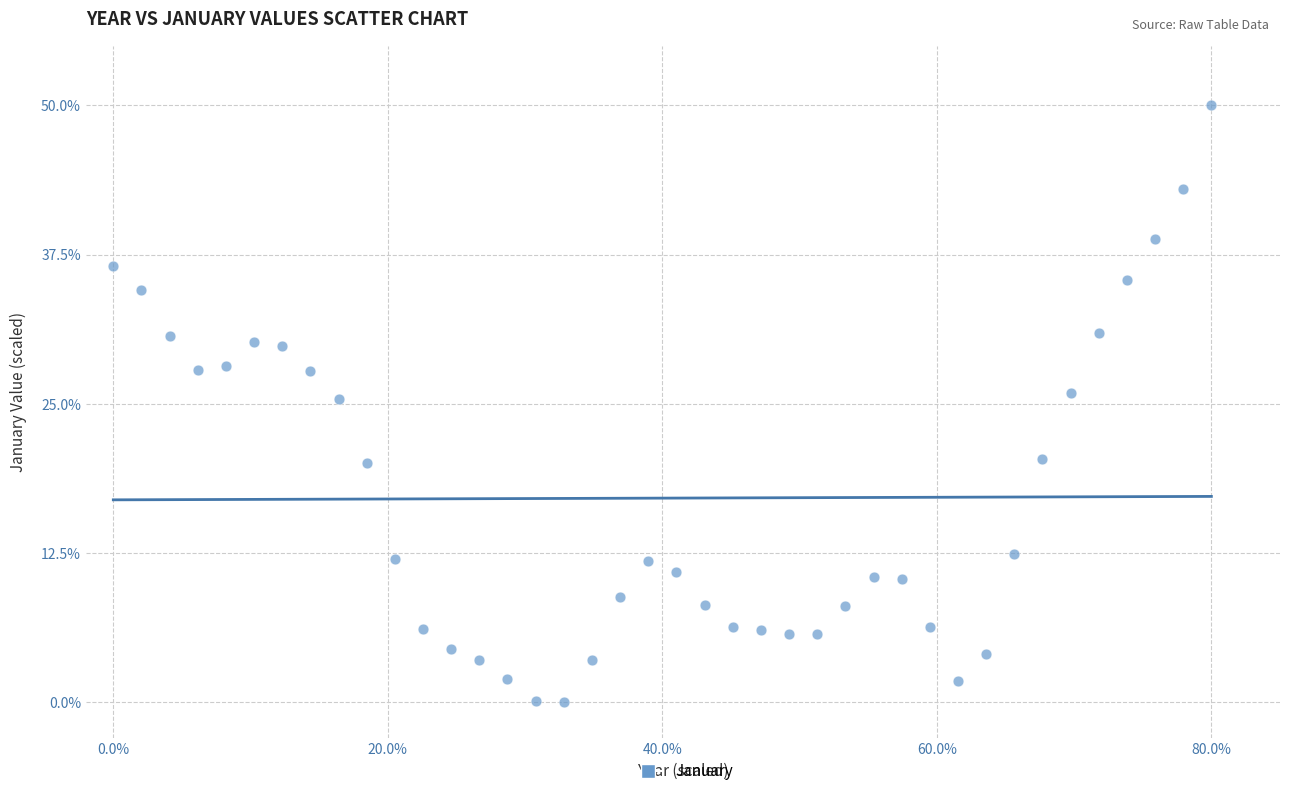

What is the range of Y values (max minus min)?

50.0